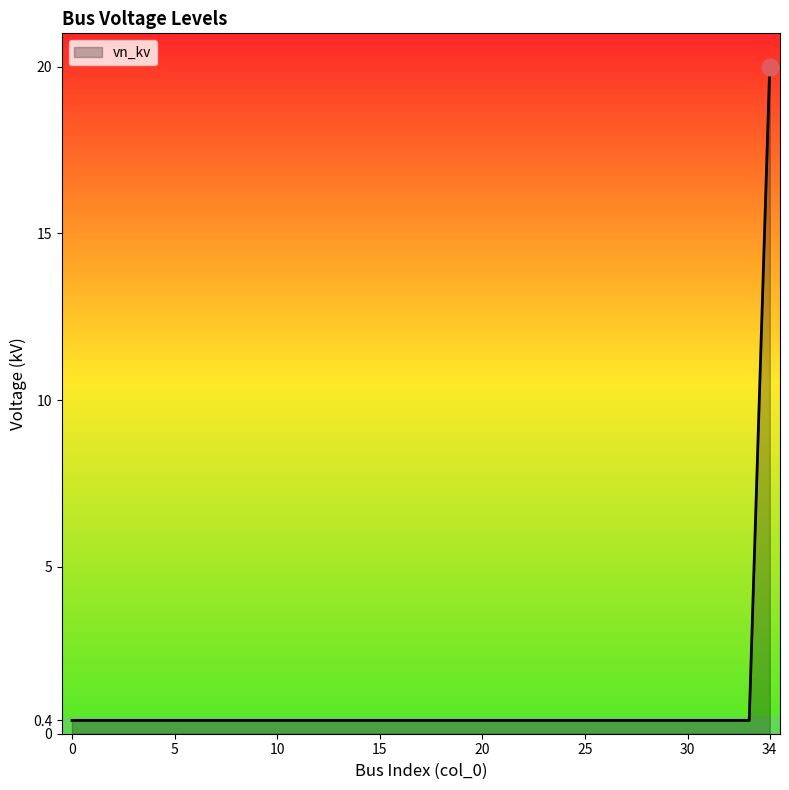

What is the greatest value displayed?

20.0